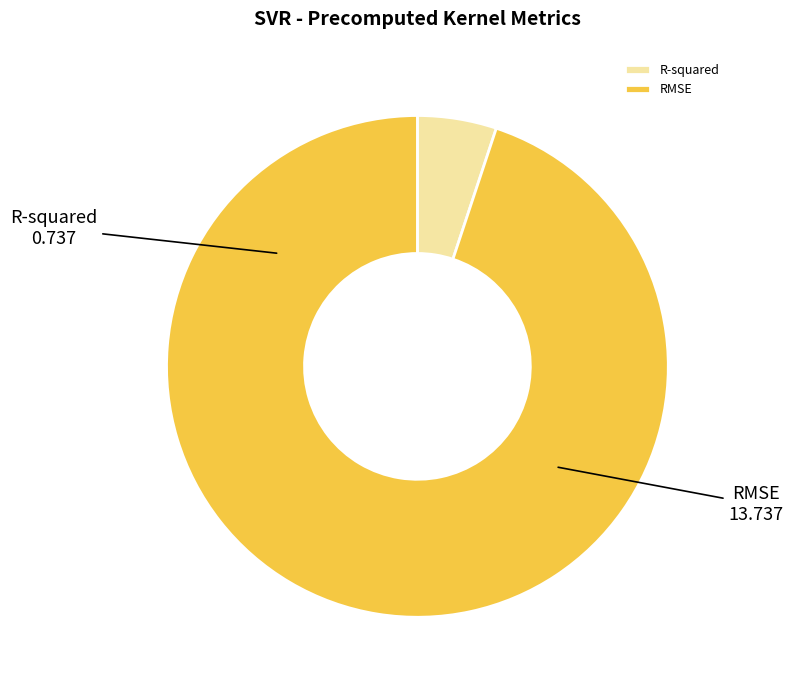

Is the sum of R-squared and RMSE greater than half?

Yes